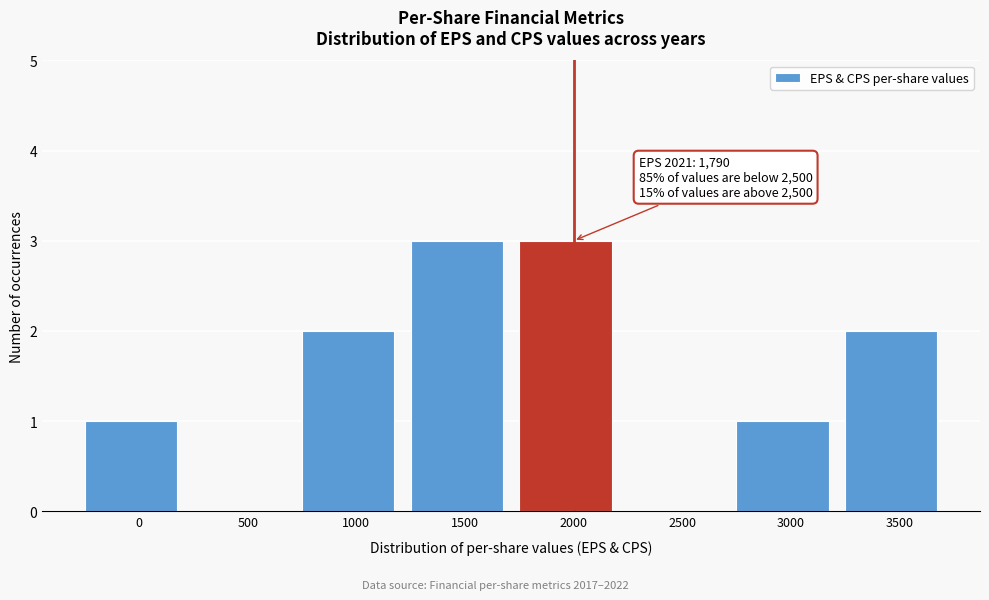

Reading left to right, what are all the values shown in this chart?

0=1	500=0	1000=2	1500=3	2000=3	2500=0	3000=1	3500=2